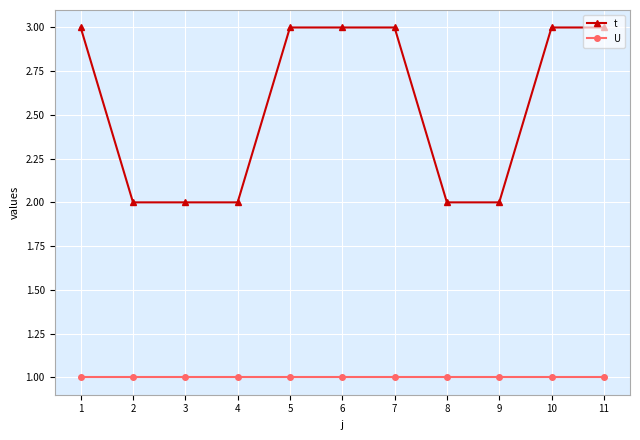

What is the total value across all series at 2?

3